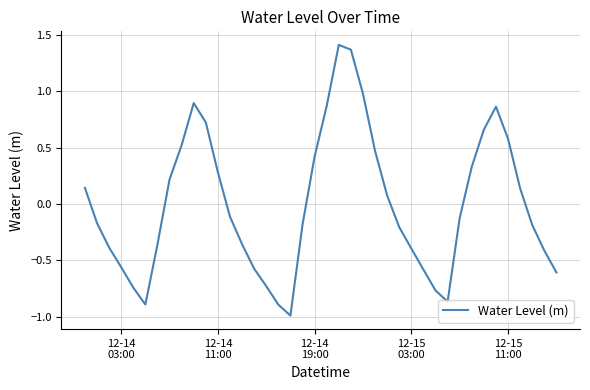

What is the minimum value shown in the chart?

-1.0